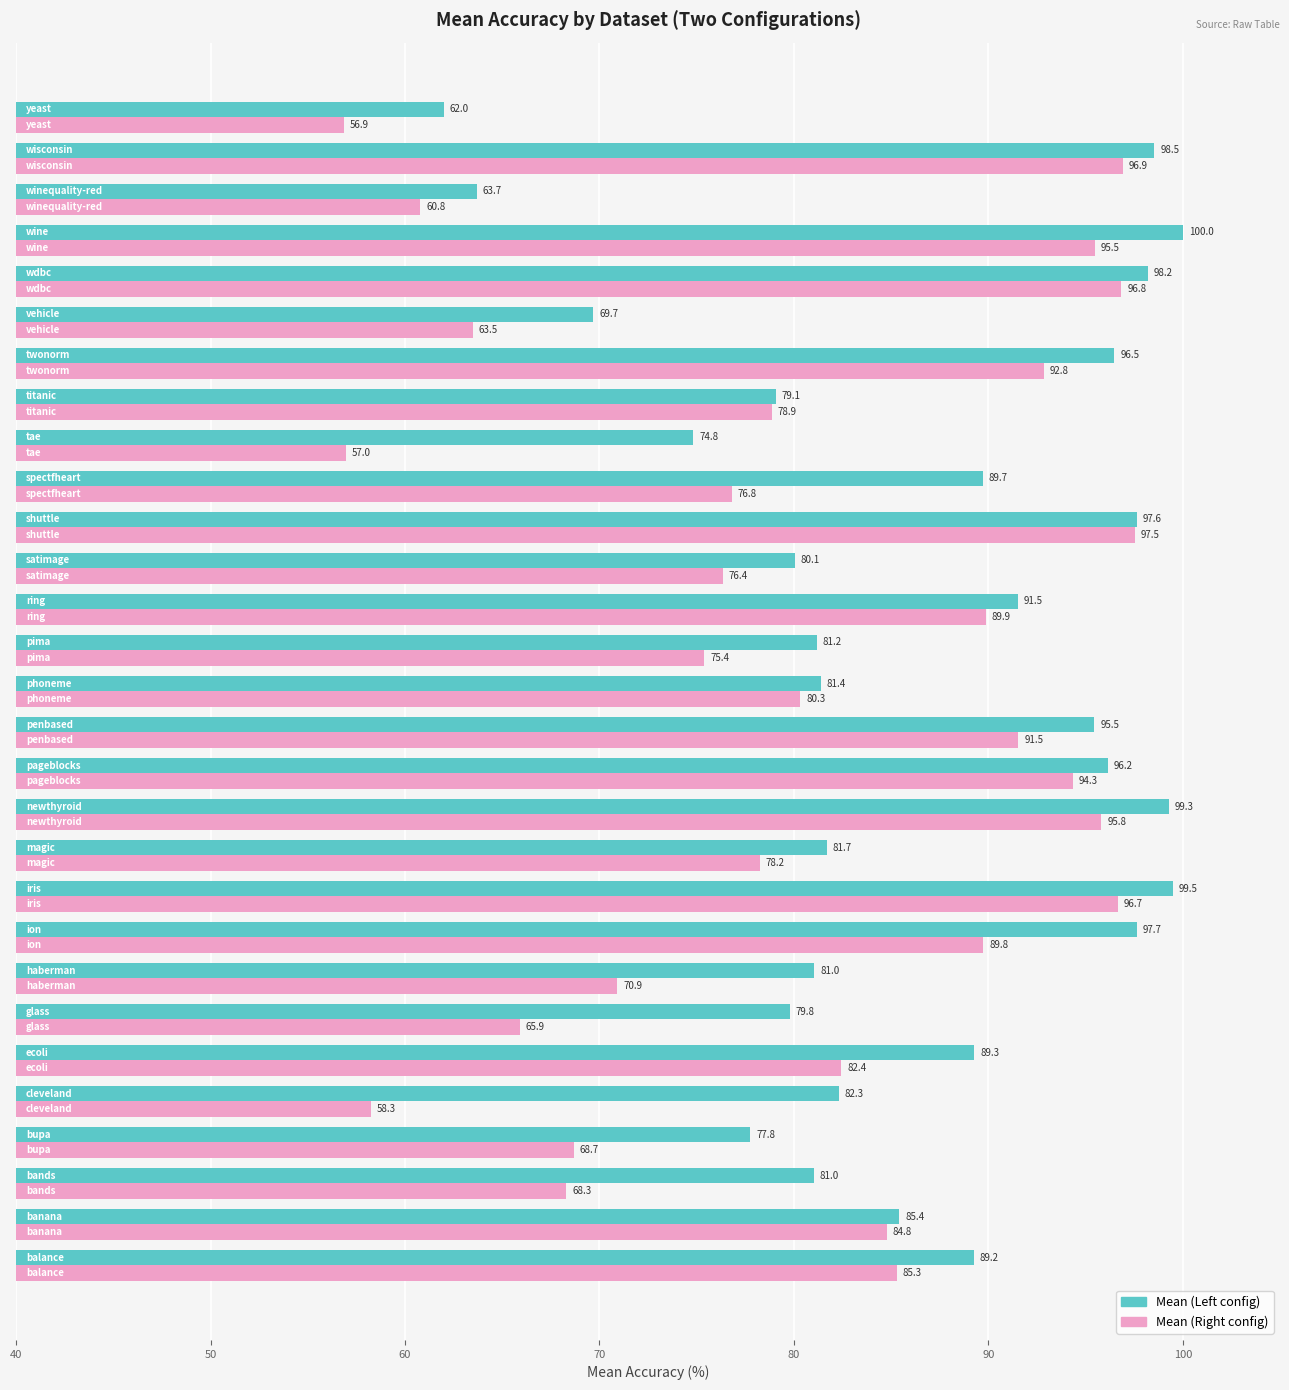

What is the greatest value displayed?

100.0